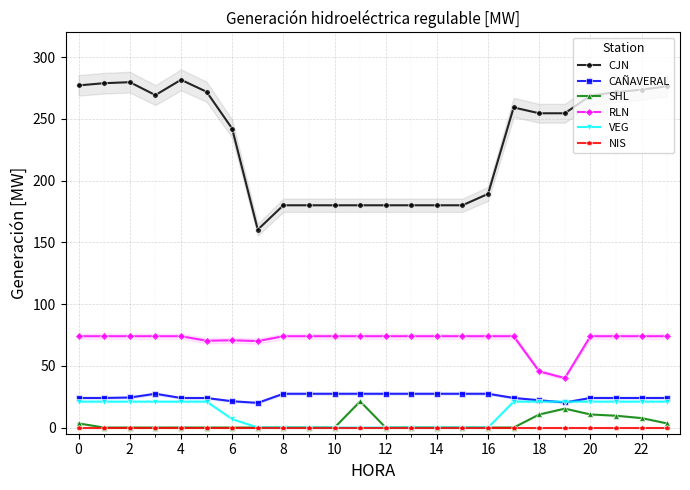

True or false: CAÑAVERAL and NIS intersect in this chart.

False